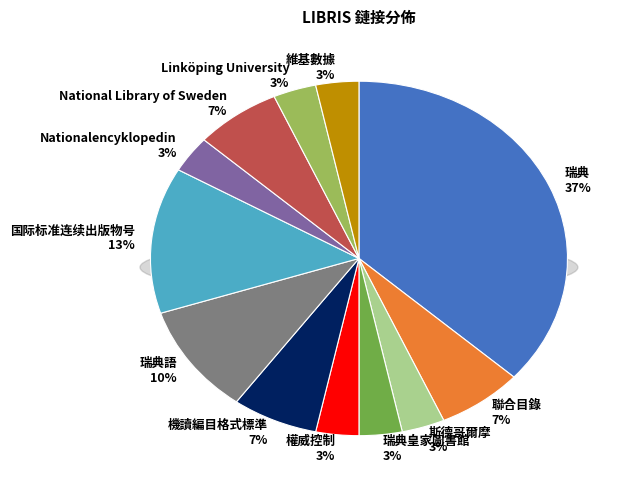

To the nearest percent, what portion does 機讀編目格式標準 represent?

7%